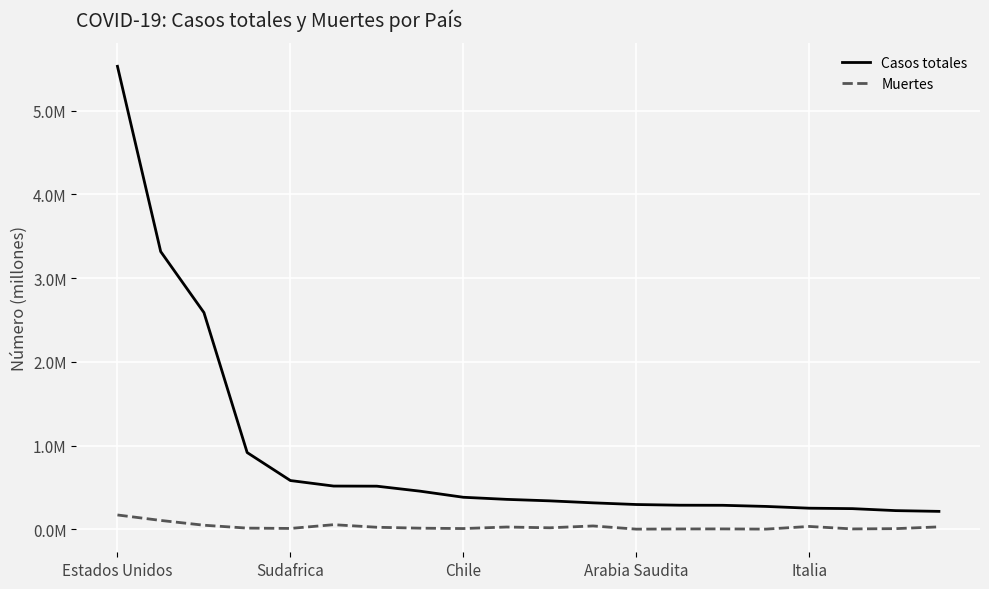

Which category has the lowest value across all series?

Arabia Saudita